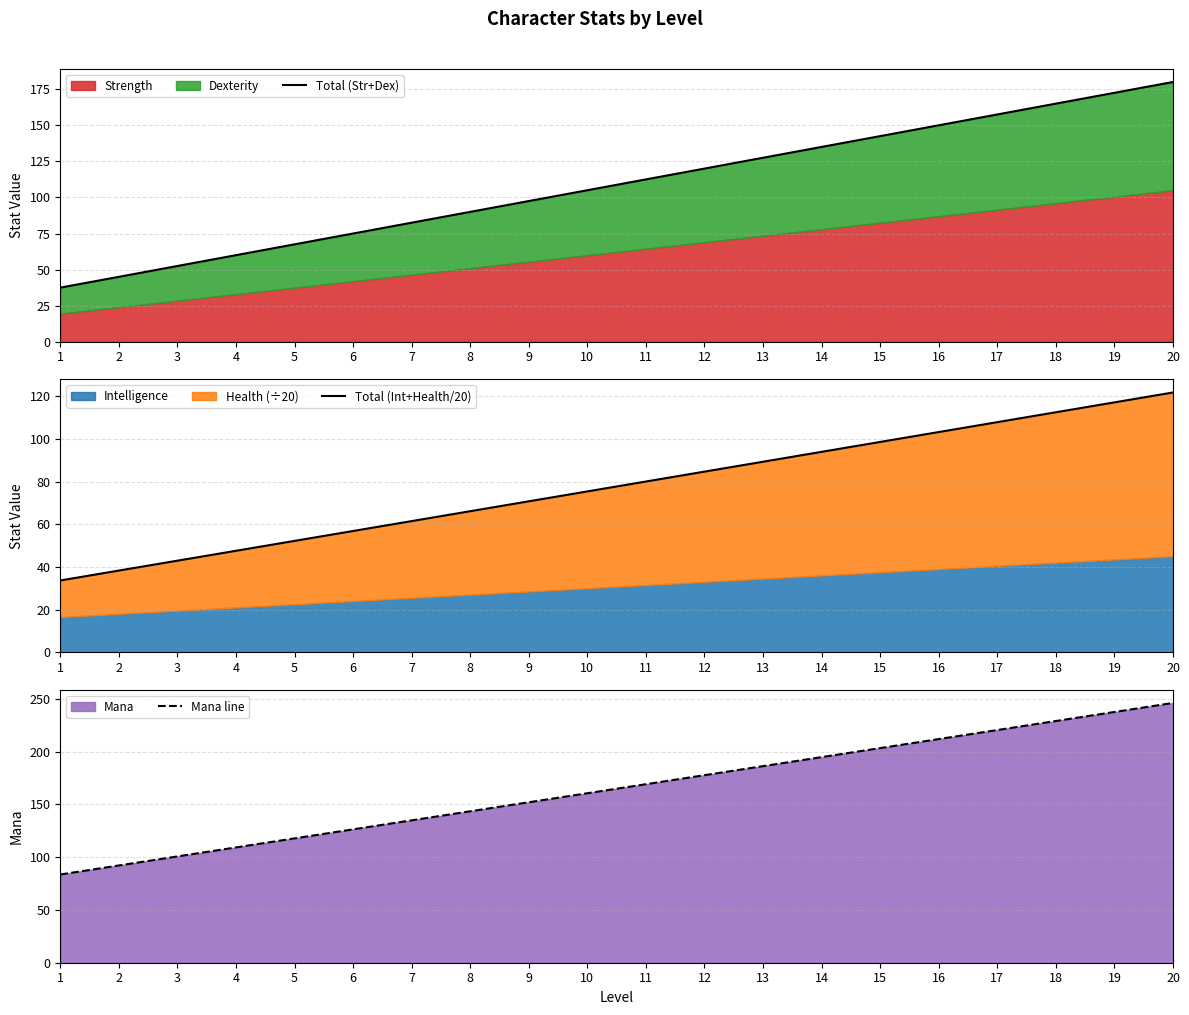

Between 5 and 6, which series saw the biggest shift?

Mana line